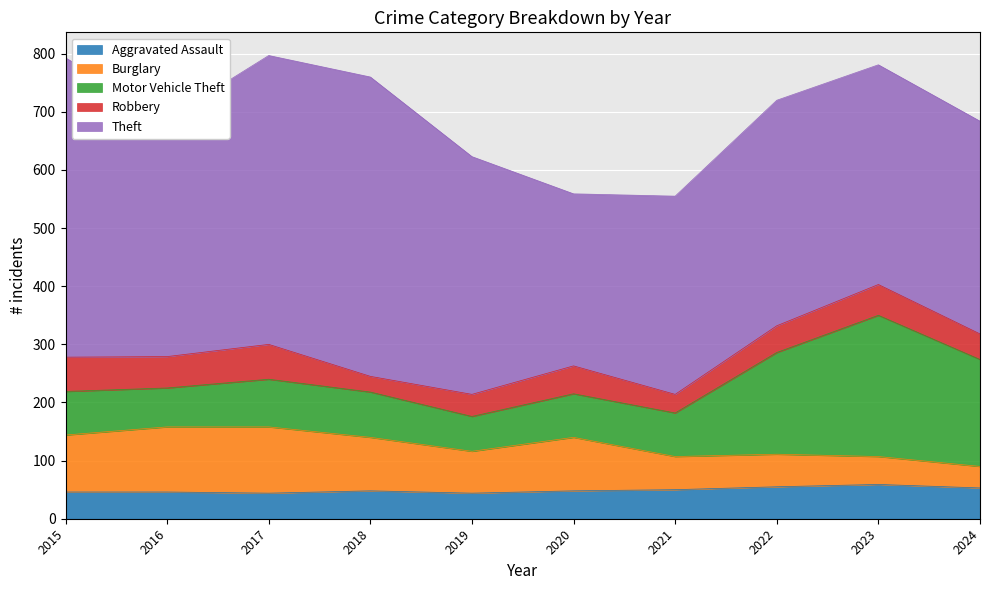

Which series changed the most between 2015 and 2021?

Theft